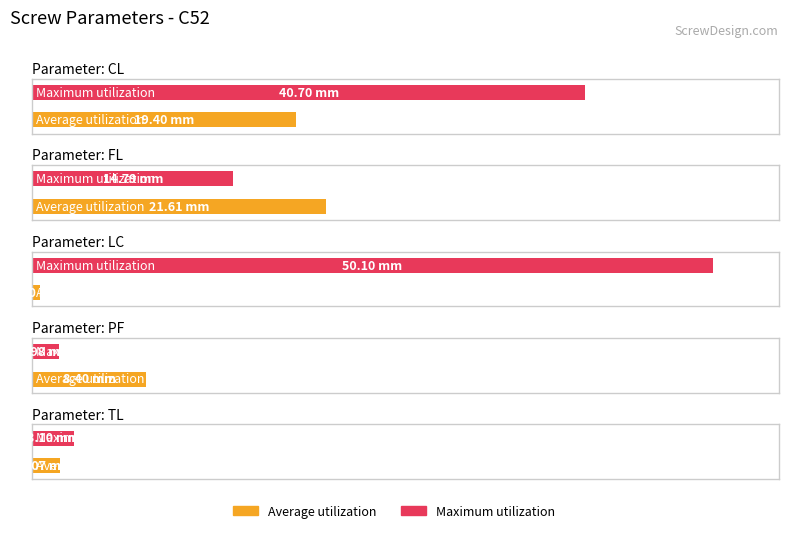

Which label corresponds to the smallest value in the chart?

LC